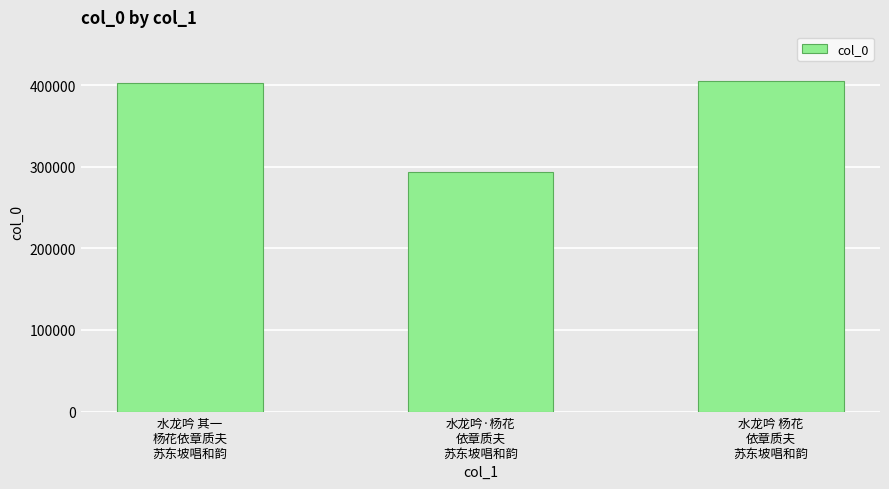

Reading left to right, what are all the values shown in this chart?

水龙吟 其一
杨花依章质夫
苏东坡唱和韵=402422	水龙吟·杨花
依章质夫
苏东坡唱和韵=293820	水龙吟 杨花
依章质夫
苏东坡唱和韵=405219